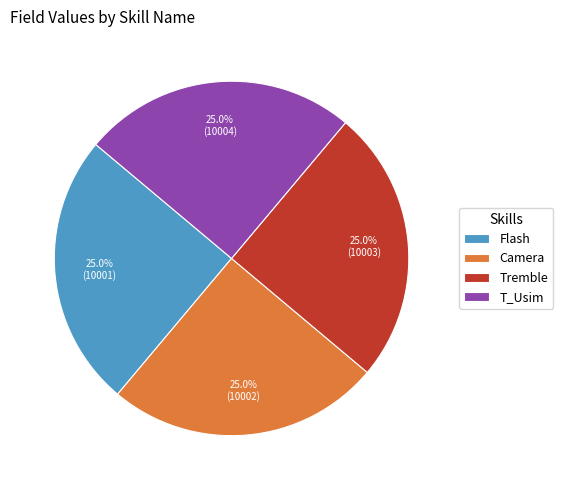

Approximately how many times larger is the value at Tremble compared to Camera?

1.0